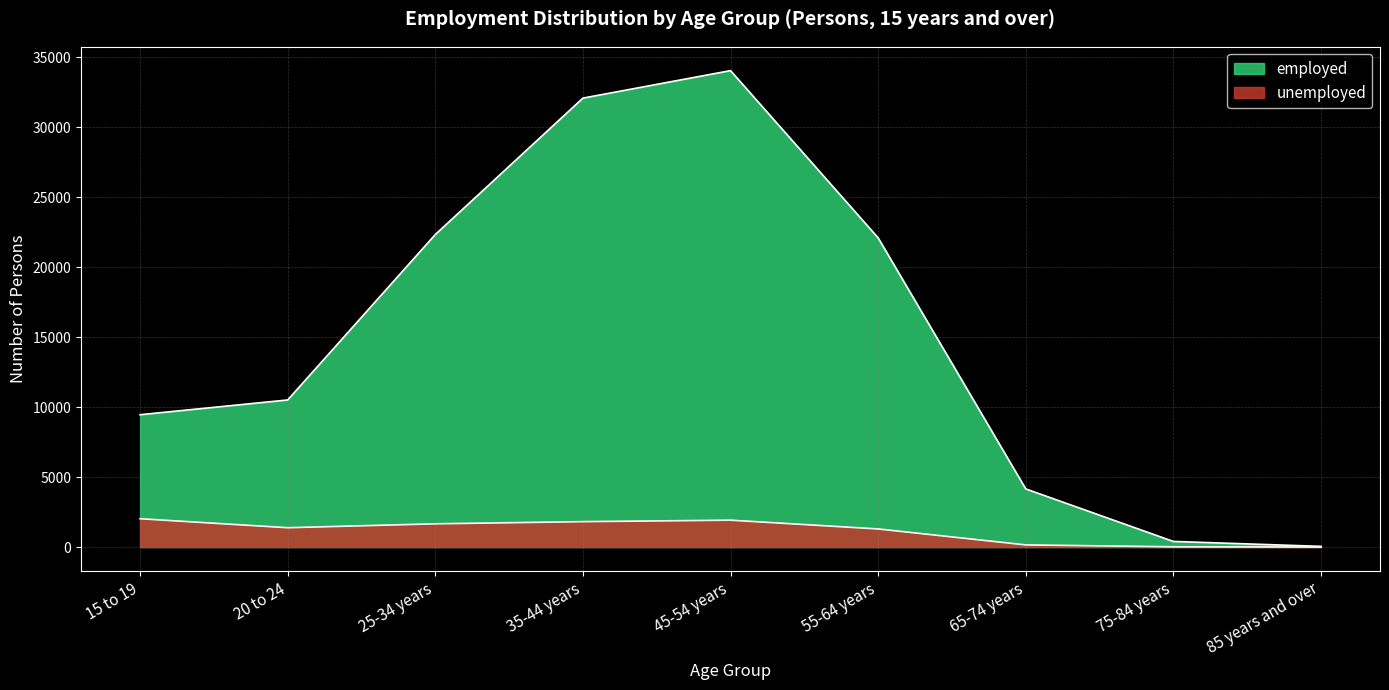

What is the difference between the maximum and minimum values in the unemployed series?

2021